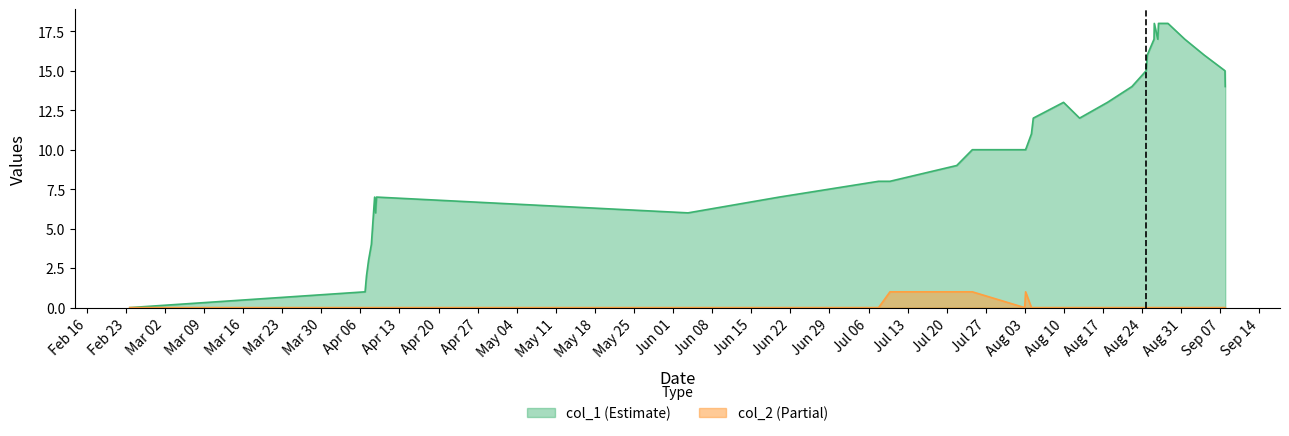

How many interior local valleys does the col_2 series have?

1